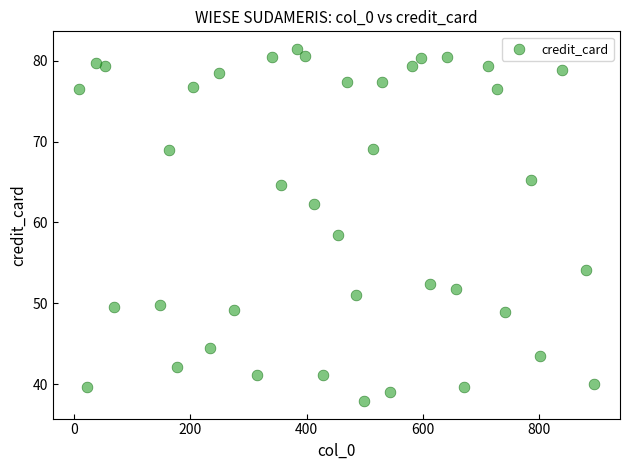

What Y value in the scatter plot is closest to 59?

58.4